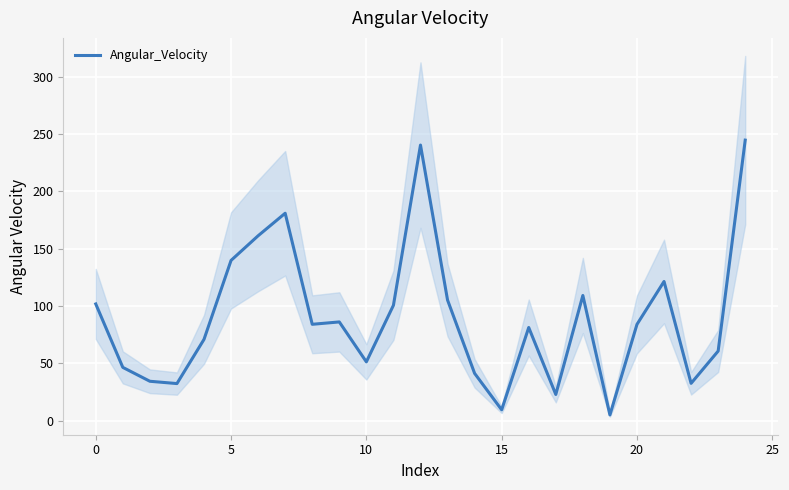

Reading left to right, transcribe all the data shown in this chart.

101.8	46.5	34.4	32.4	70.9	139.8	161.3	180.9	84.1	86.2	51.4	100.7	240.4	105.2	41.3	9.5	81.3	22.9	109.2	5.1	84.0	121.4	32.6	60.8	244.7